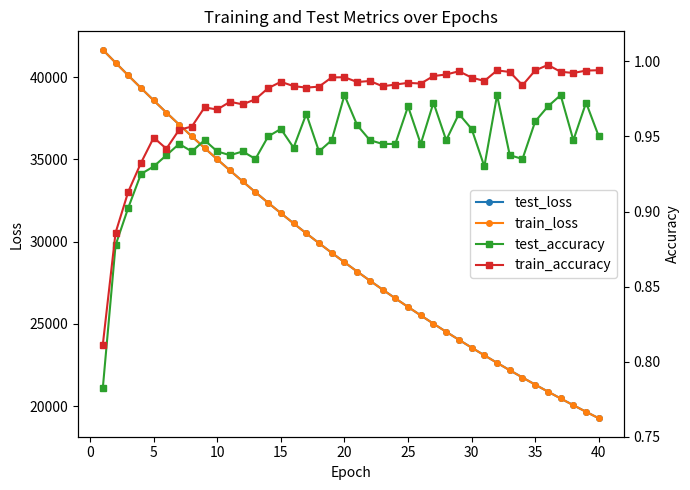

True or false: test_loss and train_accuracy cross at least once.

False